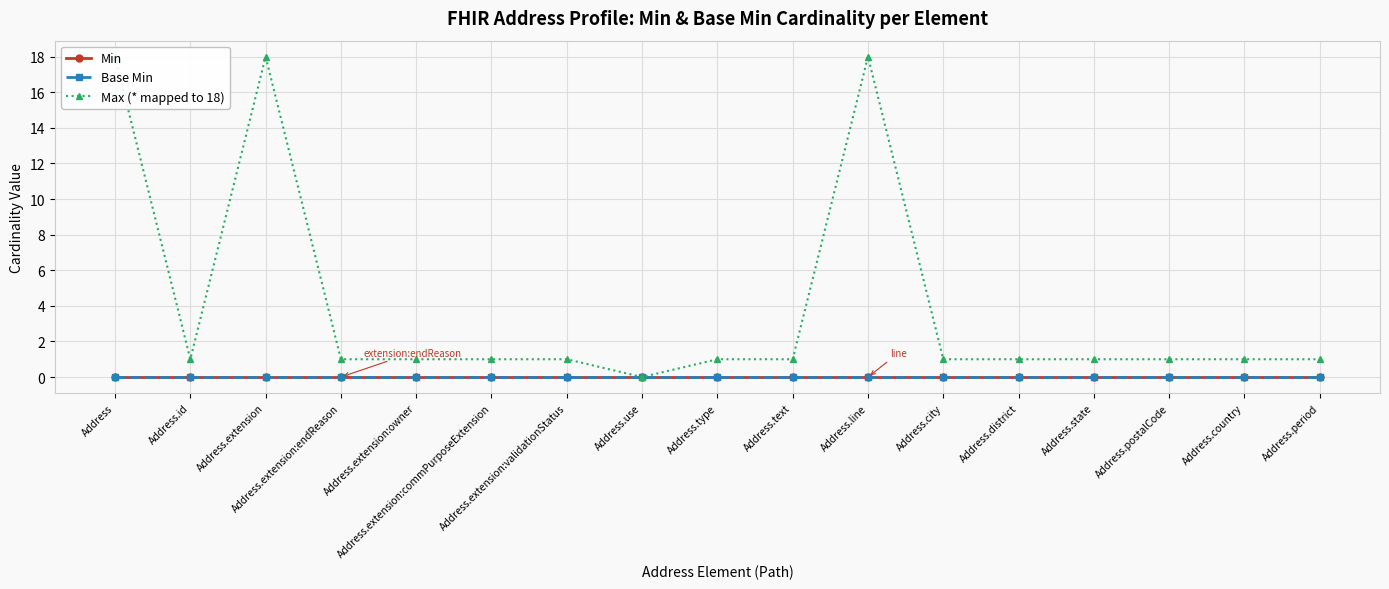

Reading right to left, what are all the values shown in this chart?

Min: 0	0	0	0	0	0	0	0	0	0	0	0	0	0	0	0	0
Base Min: 0	0	0	0	0	0	0	0	0	0	0	0	0	0	0	0	0
Max (* mapped to 18): 1	1	1	1	1	1	18	1	1	0	1	1	1	1	18	1	18